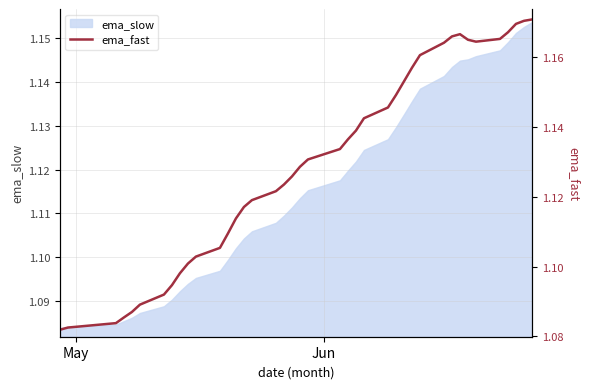

Reading left to right, transcribe all the data shown in this chart.

1.1	1.1	1.1	1.1	1.1	1.1	1.1	1.1	1.1	1.1	1.1	1.1	1.1	1.1	1.1	1.1	1.1	1.1	1.1	1.1	1.1	1.1	1.1	1.1	1.1	1.1	1.1	1.2	1.2	1.2	1.2	1.2	1.2	1.2	1.2	1.2	1.2	1.2	1.2	1.2